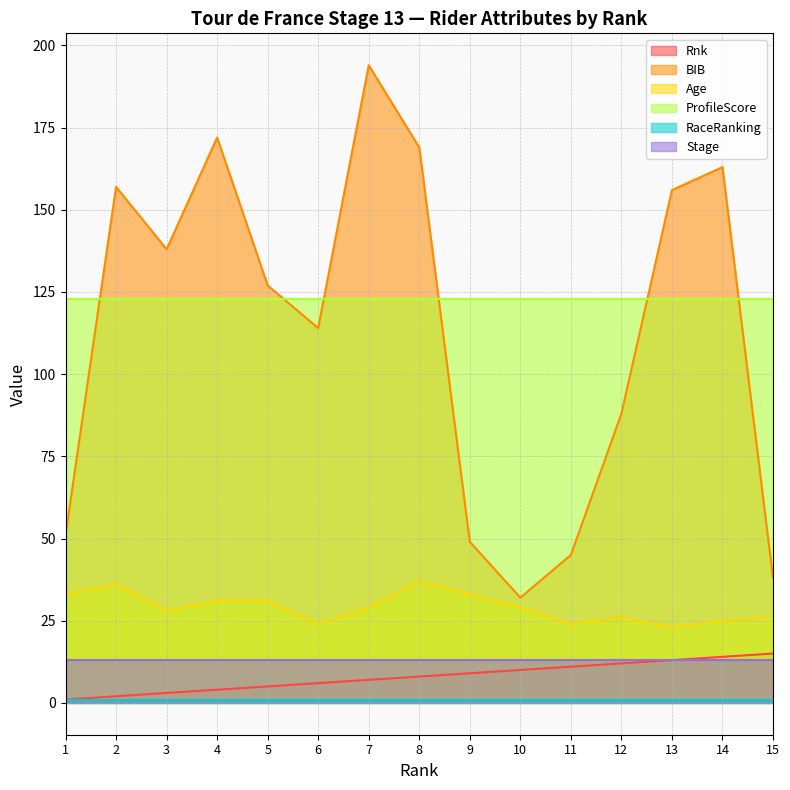

Read the Age value at 4, to the nearest 5.

30